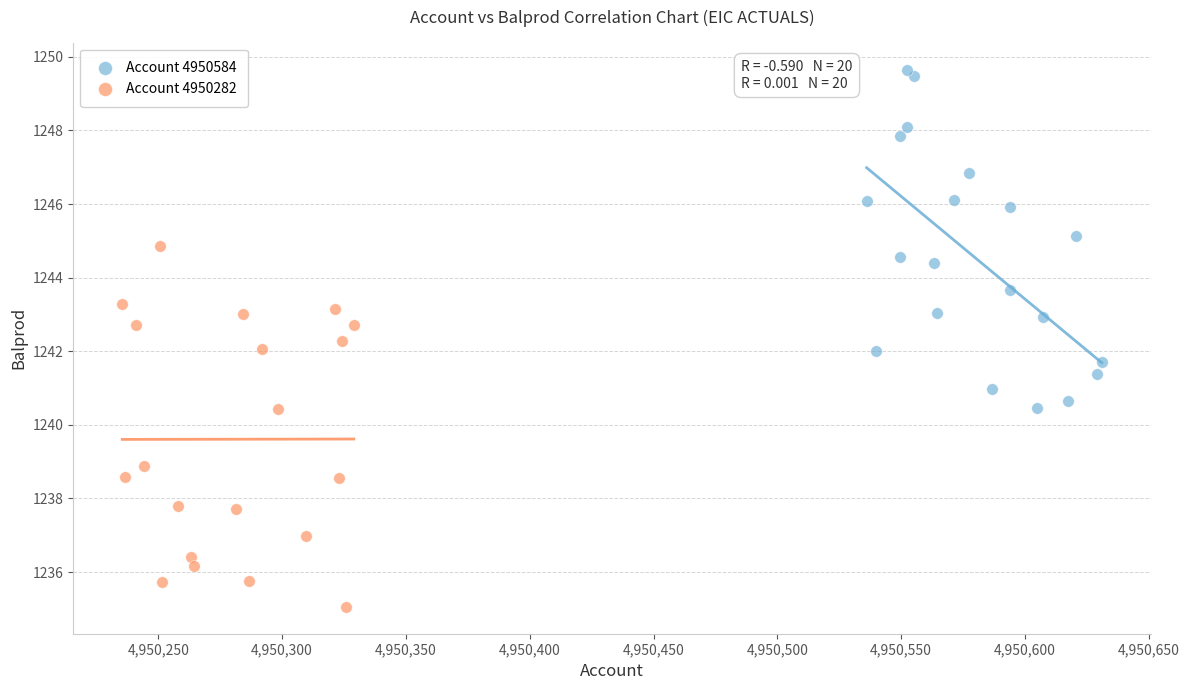

Which series reaches the minimum Y coordinate?

Account 4950282